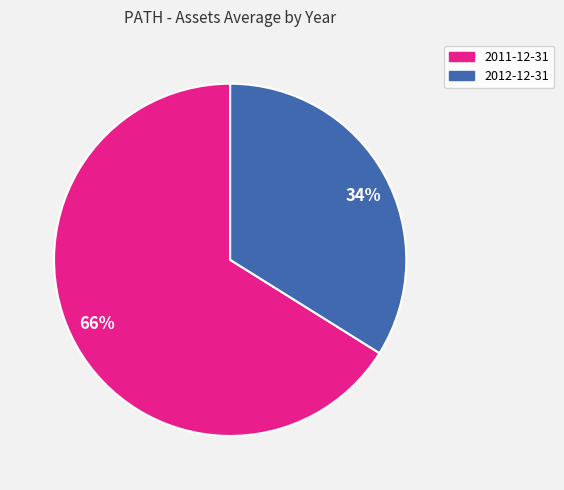

Is it true that 2011-12-31 is 51% of the pie?

False